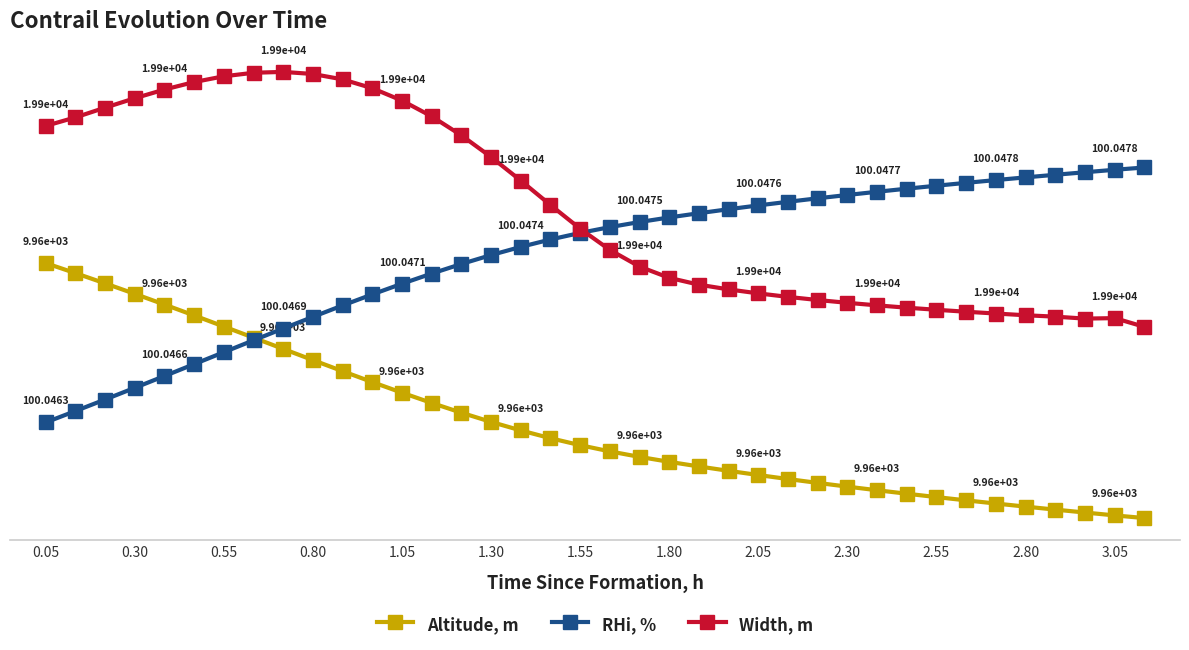

True or false: RHi, % and Width, m cross at least once.

True